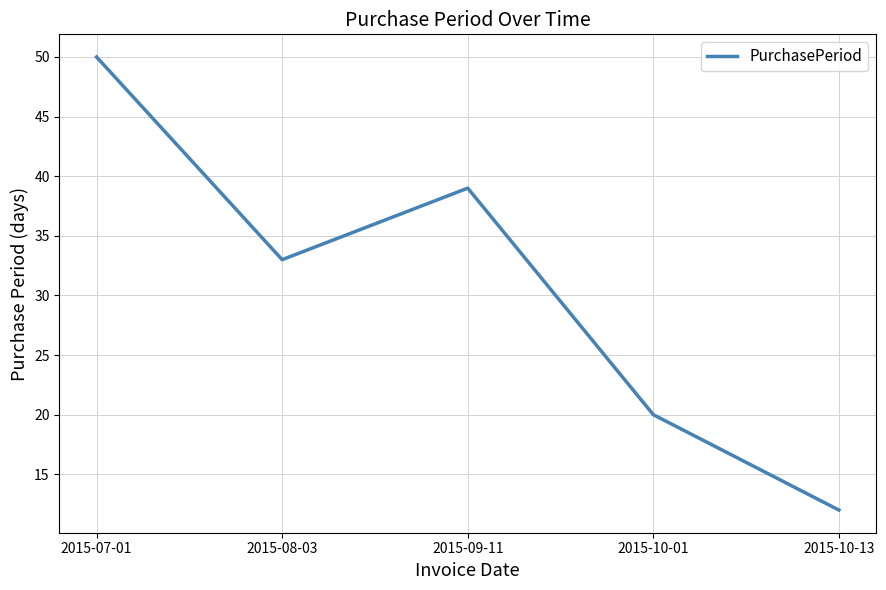

What is the change in value from 2015-07-01 to 2015-10-01?

-30